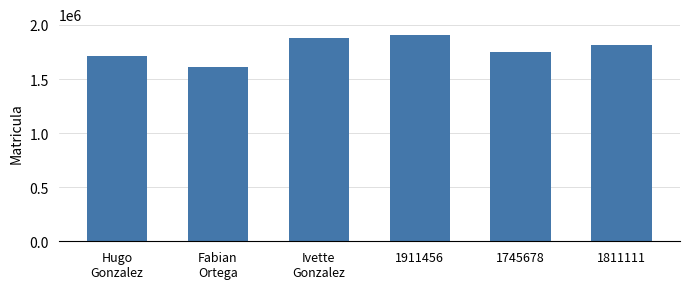

What is the average value?

1777617